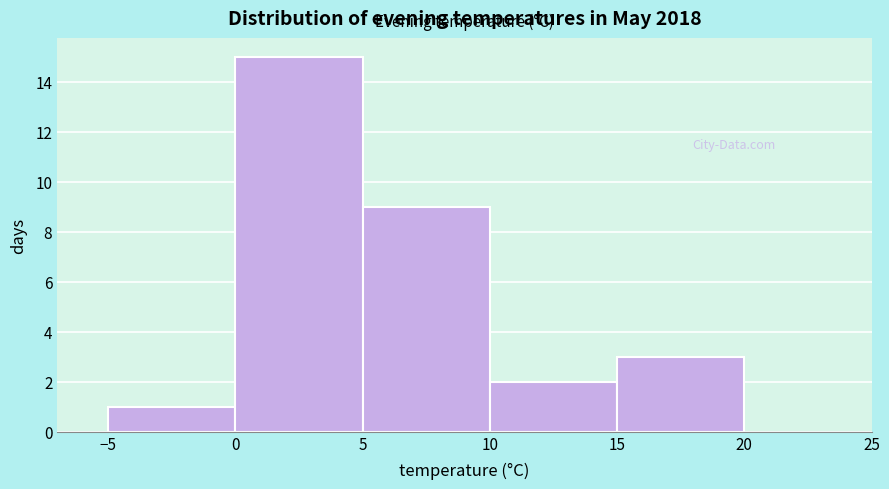

Reading left to right, list every bar in this chart as the range it spans on the x-axis followed by its height. The values are not printed on the chart, so give them approximately, as read against the axis.

-5 to 0: 1
0 to 5: 15
5 to 10: 9
10 to 15: 2
15 to 20: 3